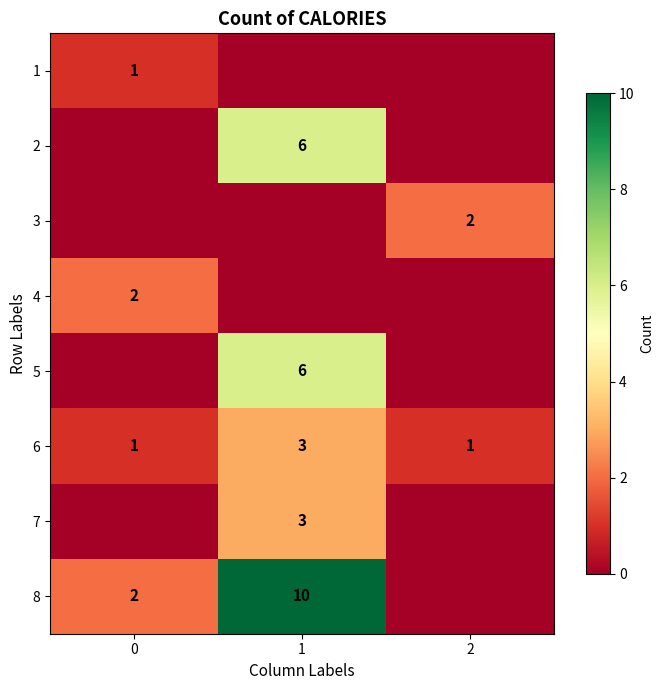

True or false: 6 has a value of 1 at 2.

True